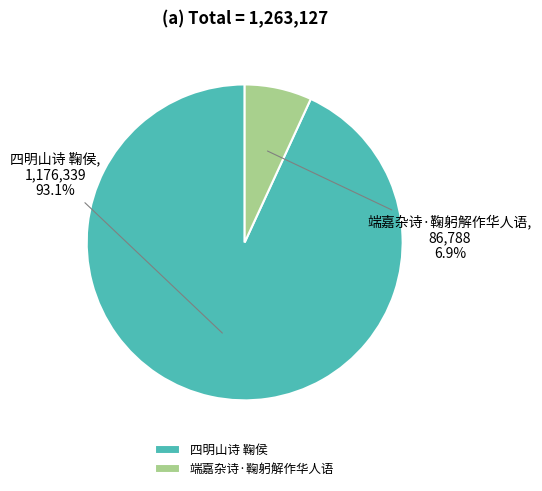

Which slice is the largest?

四明山诗 鞠侯